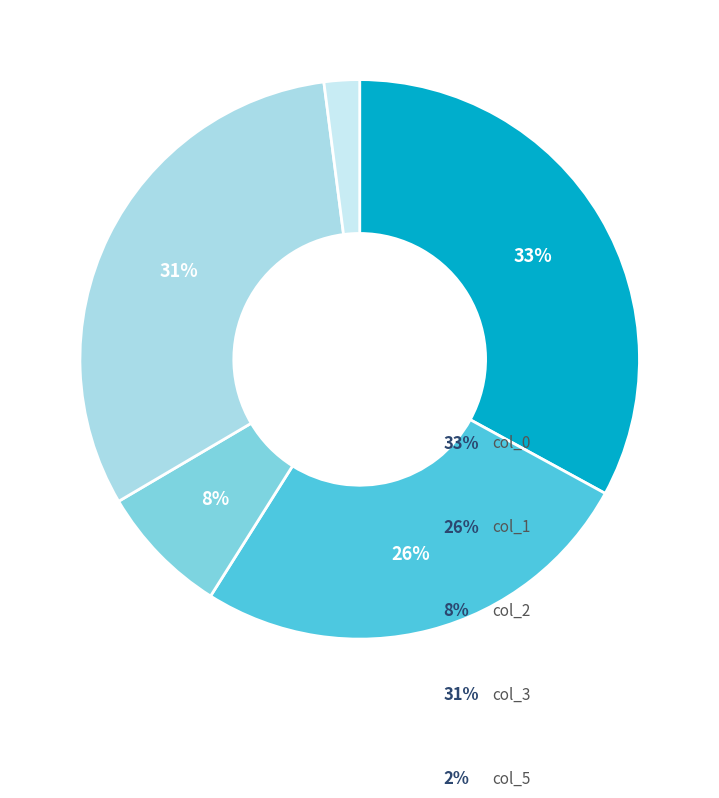

To the nearest percent, what is the difference between the largest and smallest slice percentages?

31%